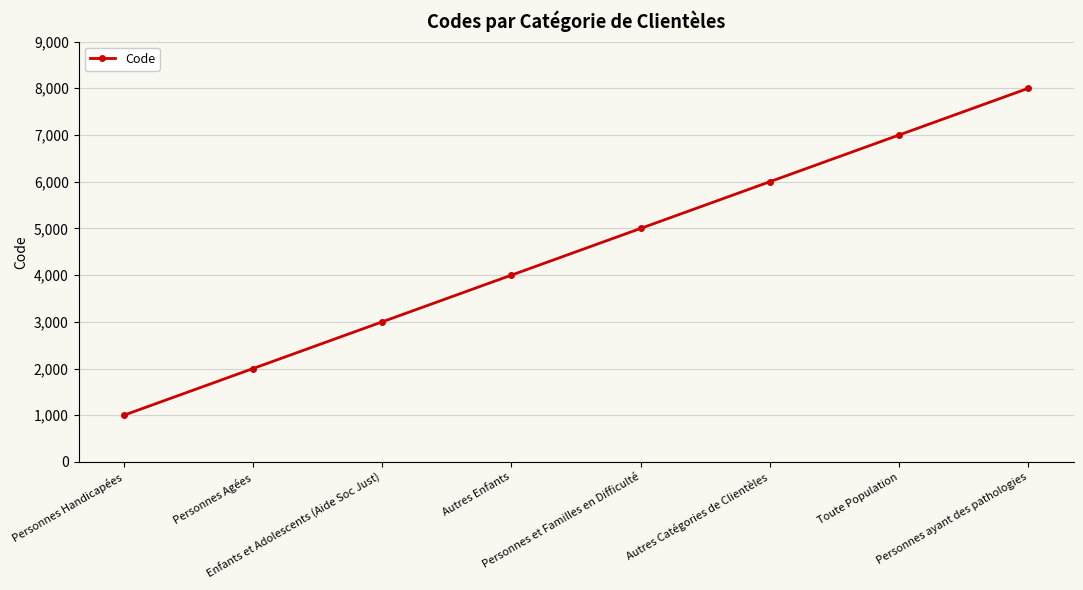

What is the change in value from Enfants et Adolescents (Aide Soc Just) to Personnes ayant des pathologies?

+5000